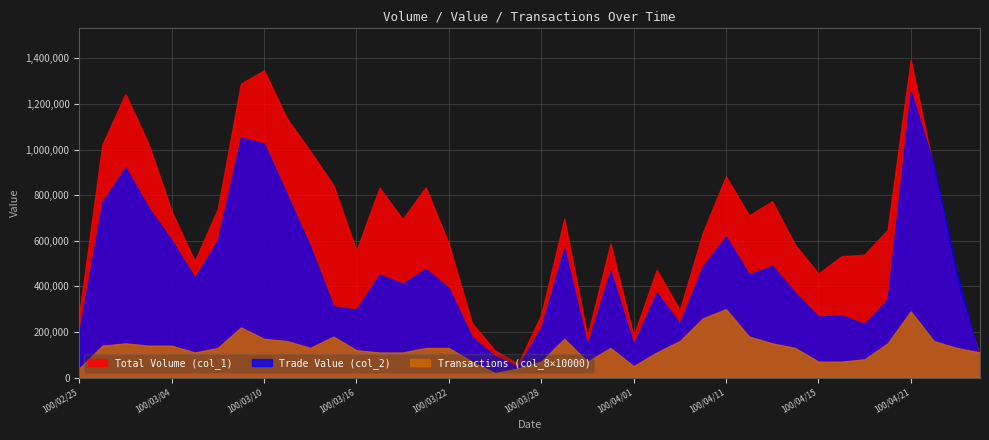

What is the value of the Total Volume (col_1) point at the 7th from the left?

740000